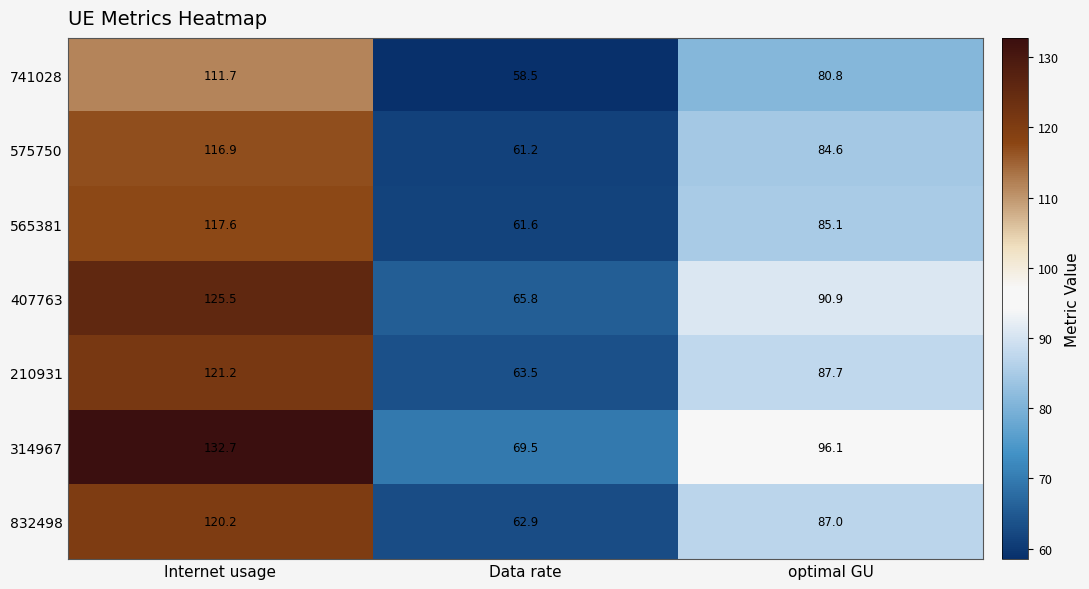

What is the sum of the 832498 values at Data rate and Internet usage?

183.1